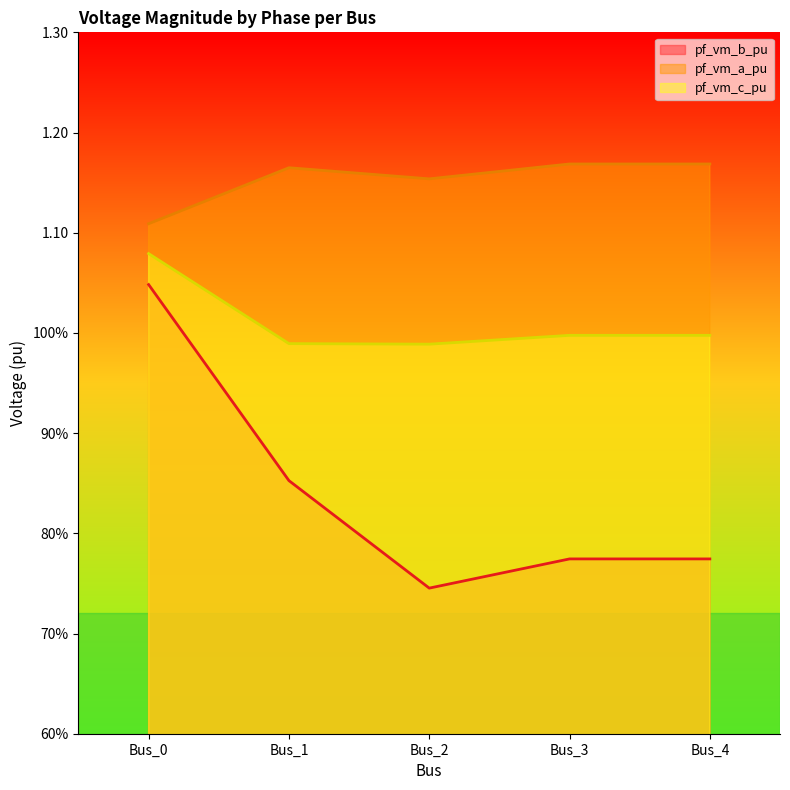

What is the highest value of the pf_vm_a_pu series?

1.2